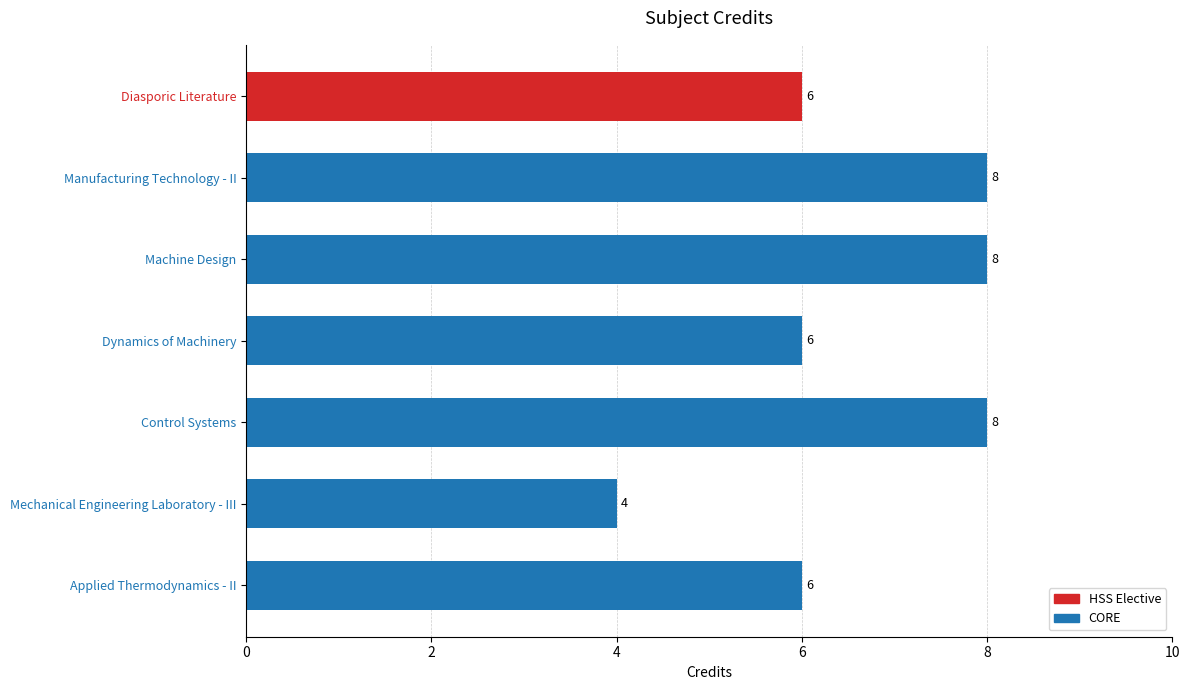

What is the maximum value shown in the chart?

8